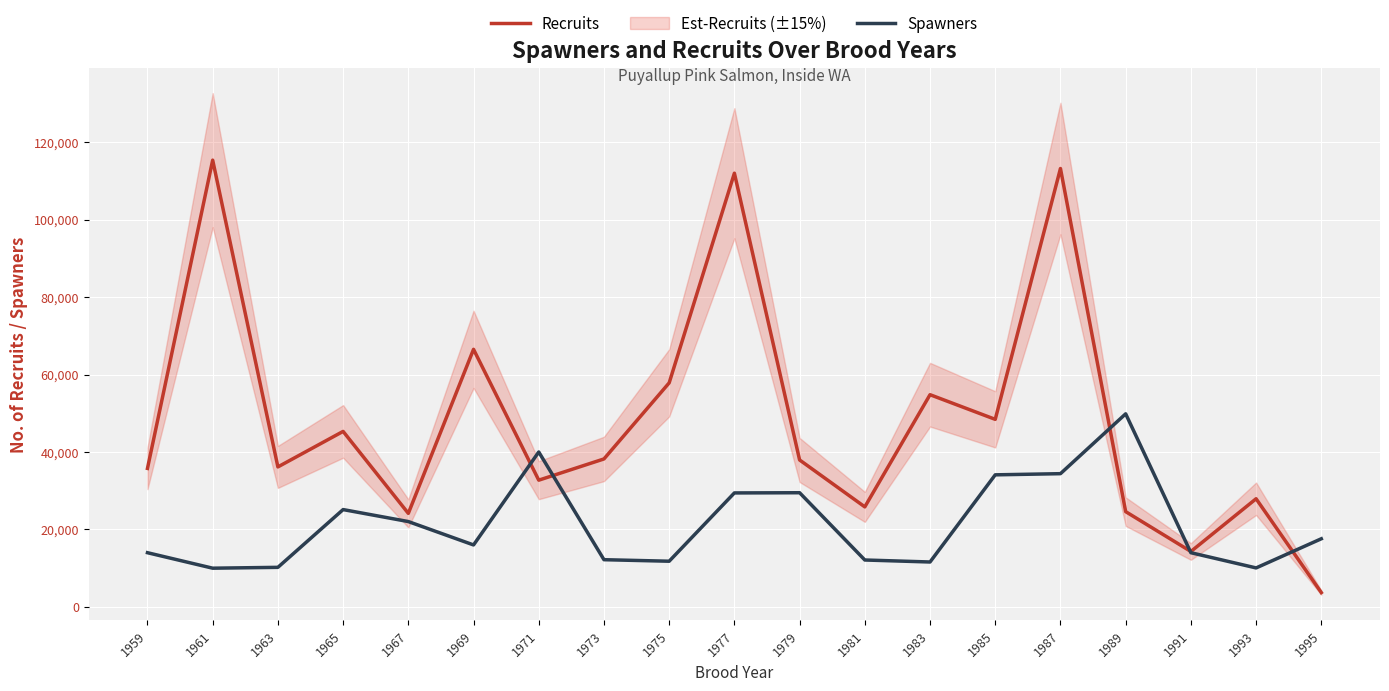

Is the value of Spawners at 1995 greater than the value of Recruits at 1979?

No